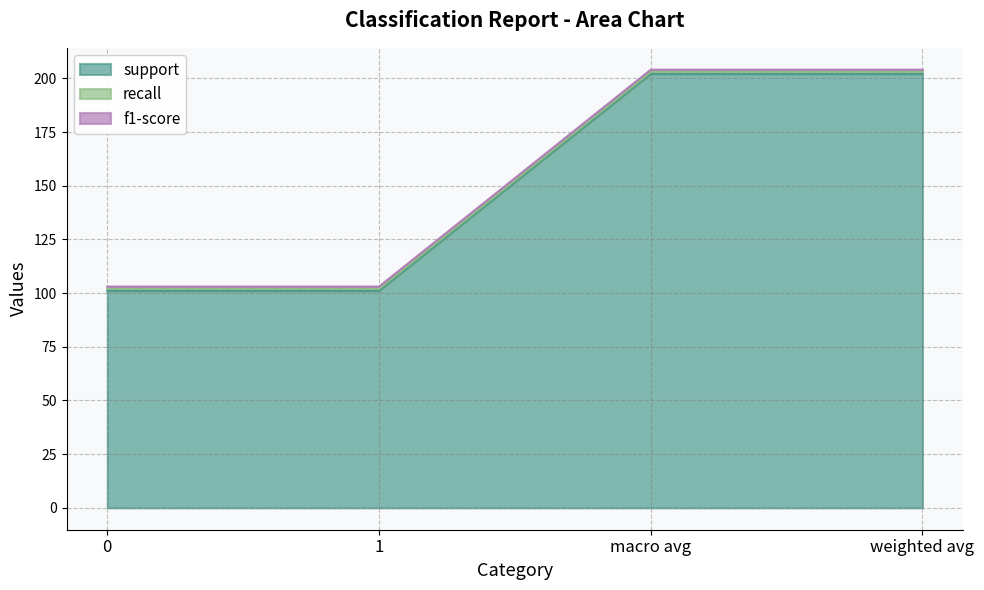

True or false: support and f1-score cross at least once.

False